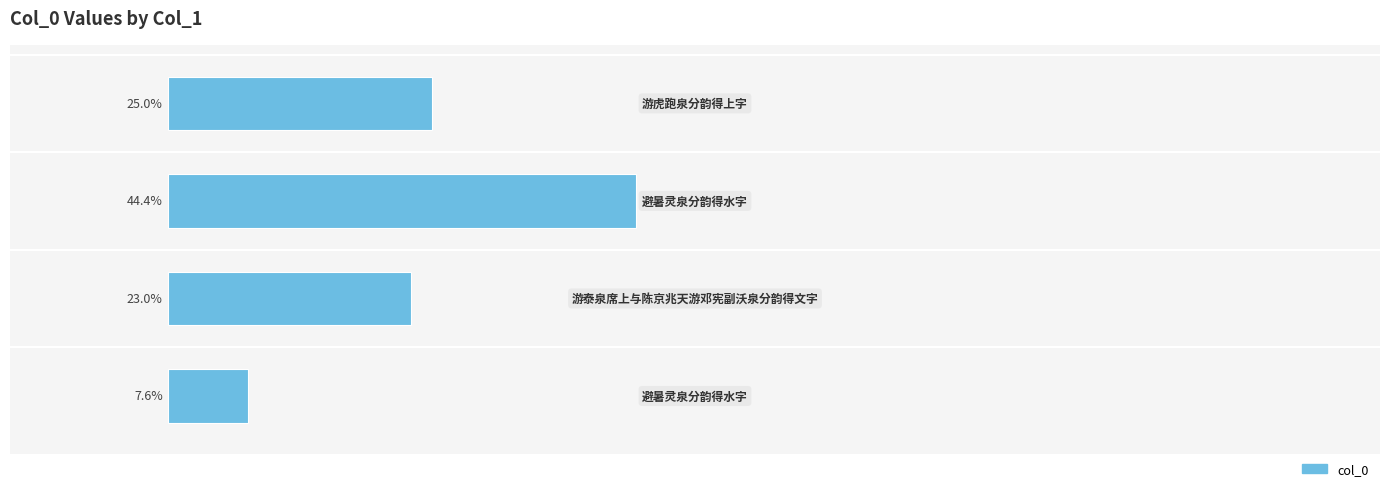

What is the sum of all values?

100.0